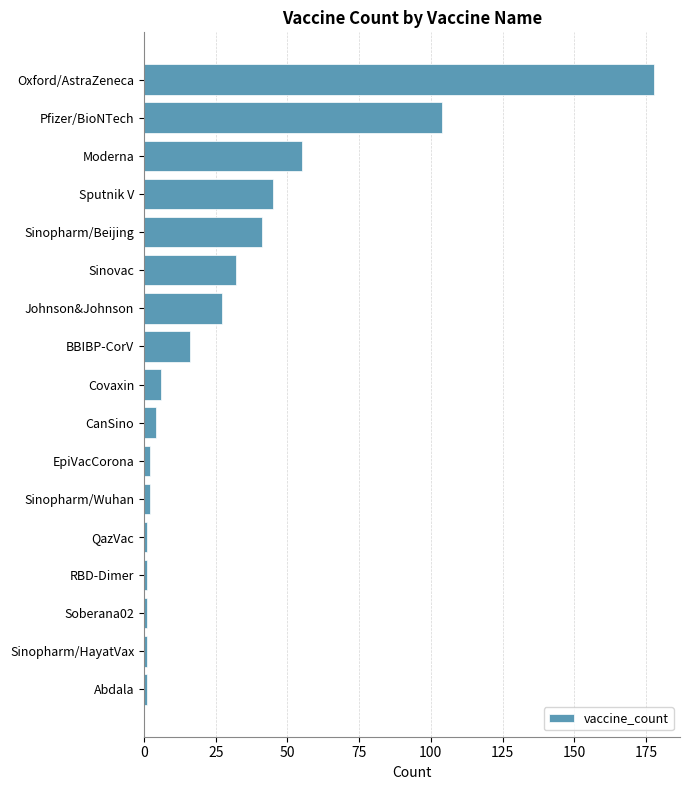

Does the chart contain any negative values?

No